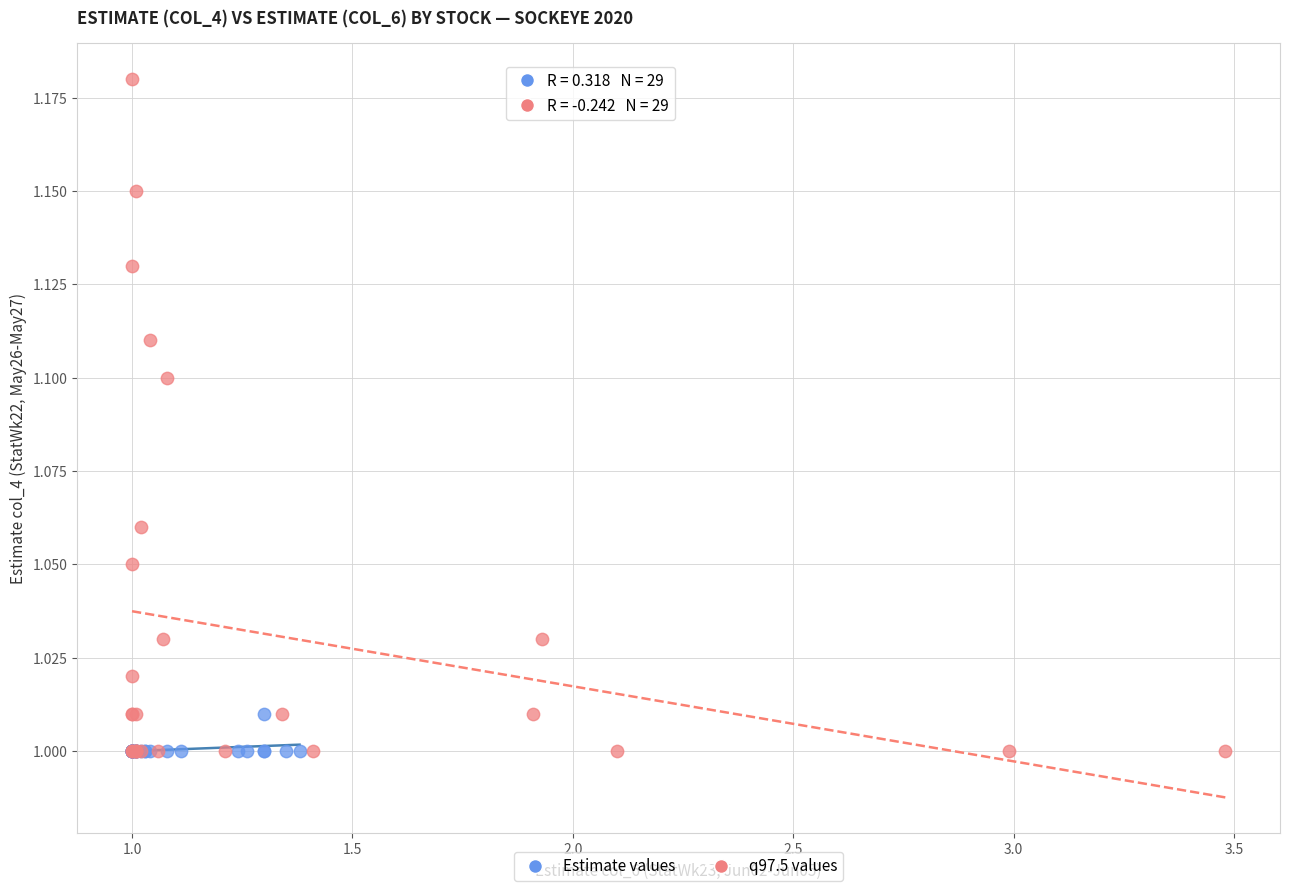

What are all the series names shown in the legend?

Estimate values, q97.5 values